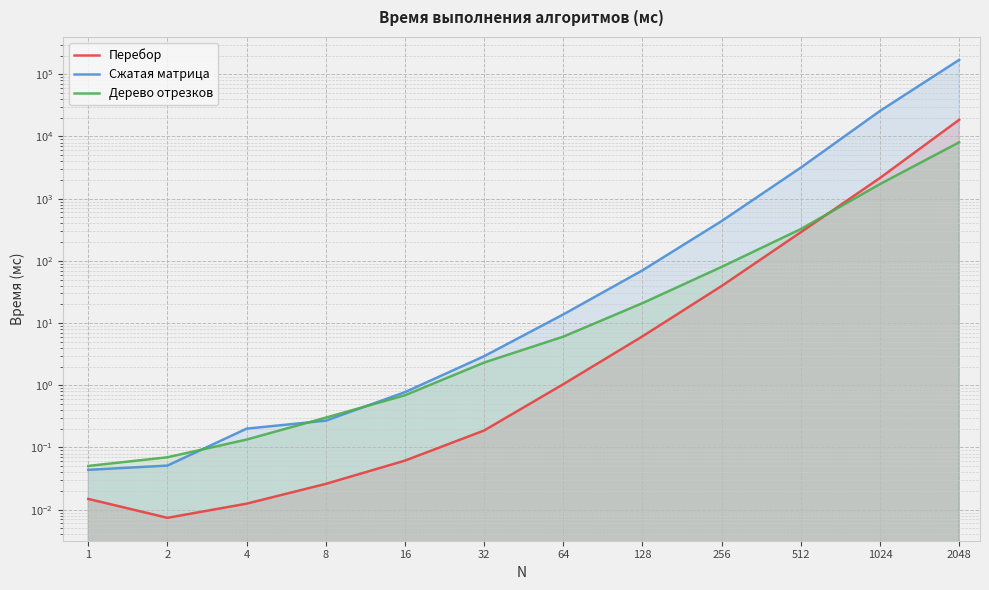

After their last crossing, which series has the higher values: Дерево отрезков or Сжатая матрица?

Сжатая матрица